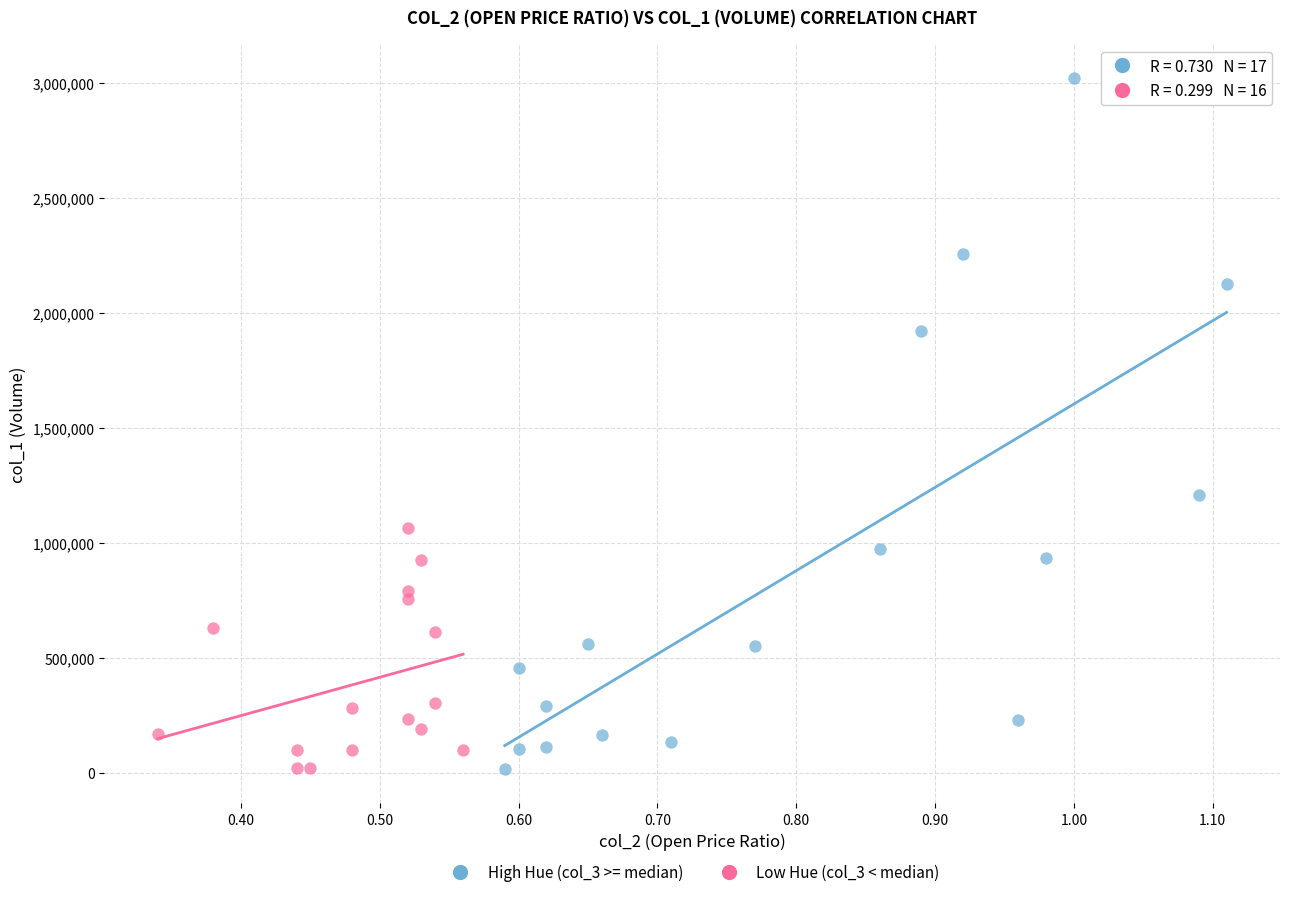

Which series has the largest Y range (max minus min)?

High Hue (col_3 >= median)